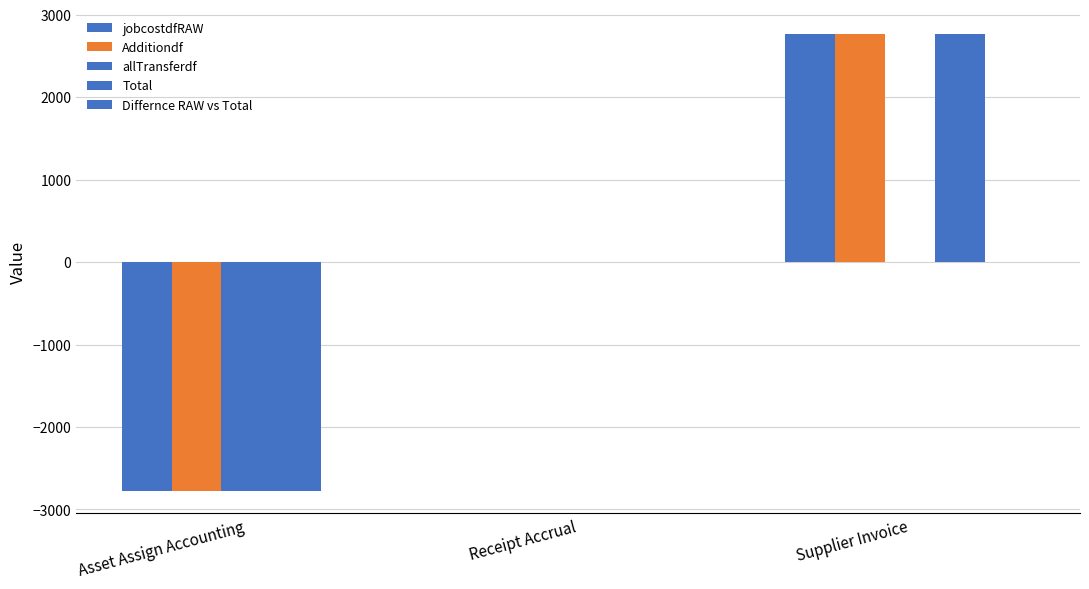

Which category has the lowest value across all series?

Asset Assign Accounting